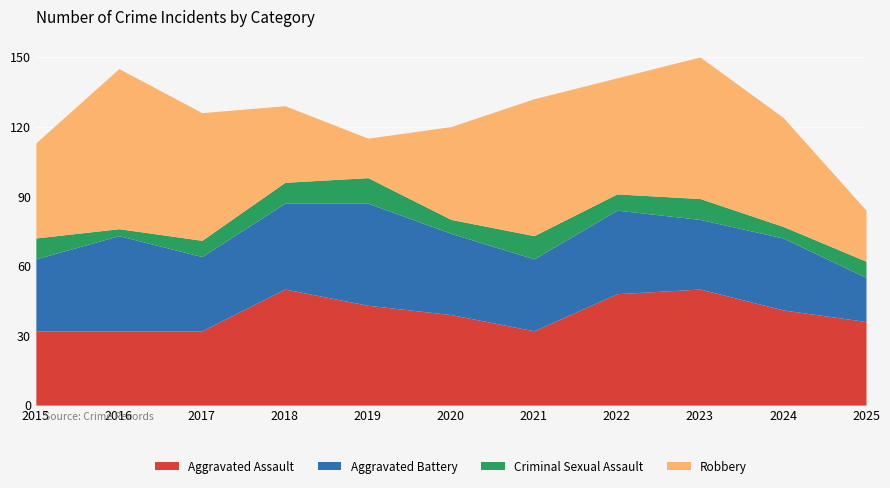

Reading right to left, transcribe all the data shown in this chart.

Aggravated Assault: 2025=36	2024=41	2023=50	2022=48	2021=32	2020=39	2019=43	2018=50	2017=32	2016=32	2015=32
Aggravated Battery: 2025=19	2024=31	2023=30	2022=36	2021=31	2020=35	2019=44	2018=37	2017=32	2016=41	2015=31
Criminal Sexual Assault: 2025=7	2024=5	2023=9	2022=7	2021=10	2020=6	2019=11	2018=9	2017=7	2016=3	2015=9
Robbery: 2025=22	2024=47	2023=61	2022=50	2021=59	2020=40	2019=17	2018=33	2017=55	2016=69	2015=41